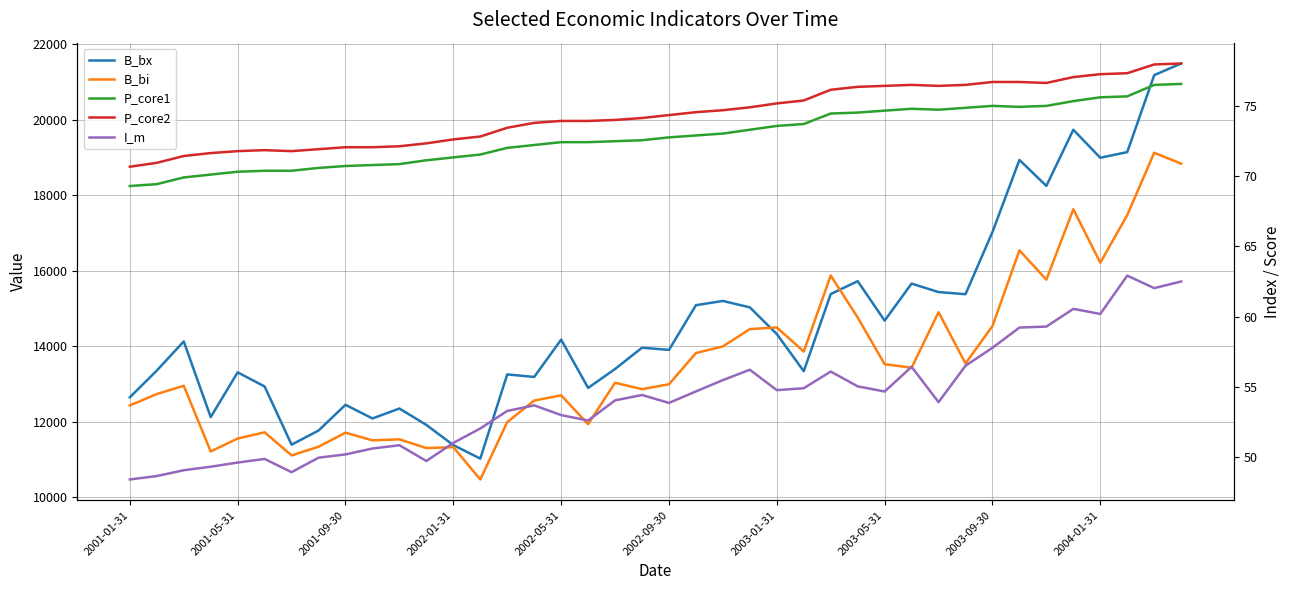

True or false: B_bx and I_m cross at least once.

False